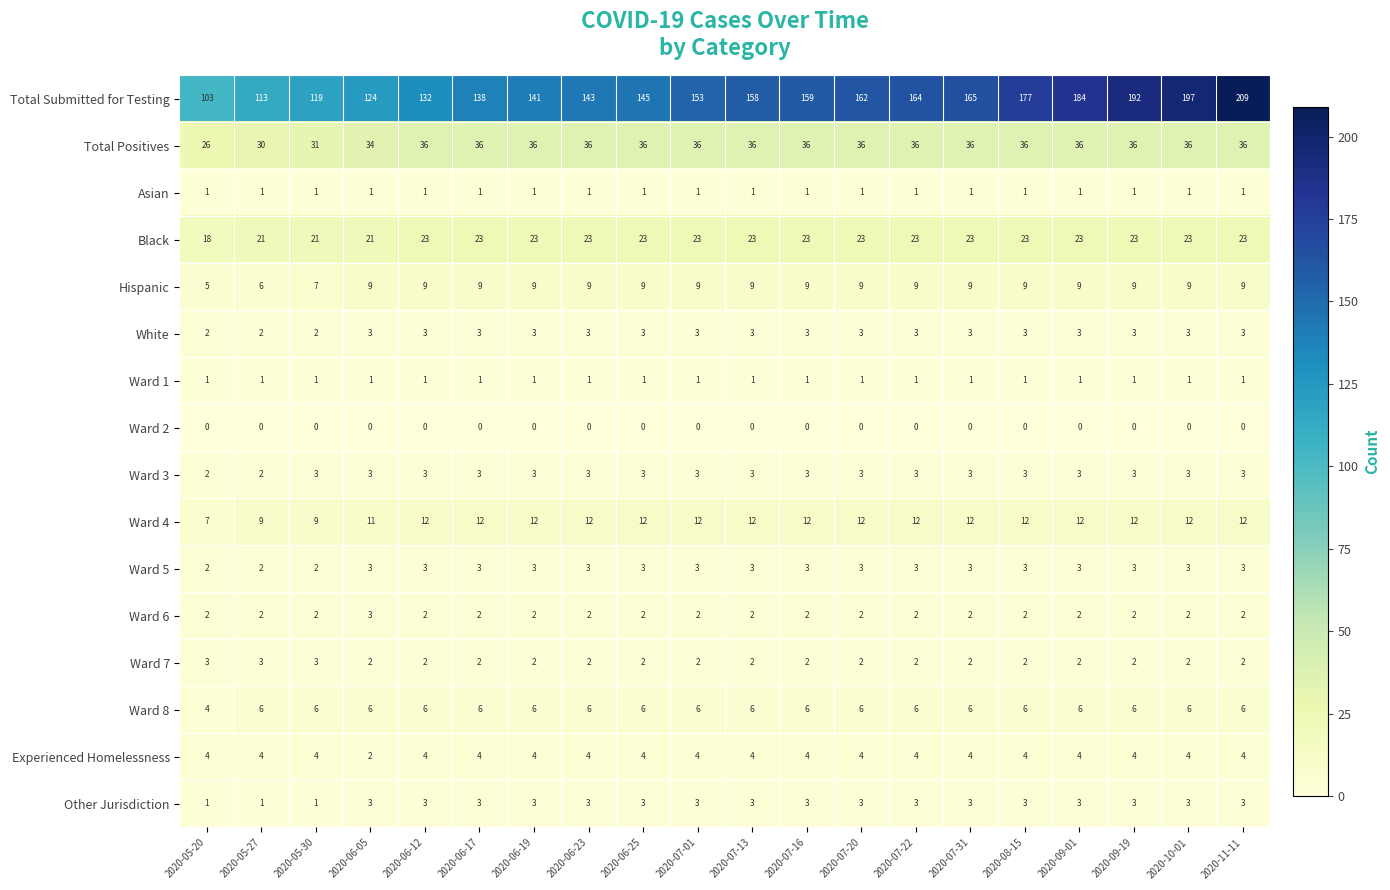

Is it true that Total Positives equals 36 at 2020-09-01?

True